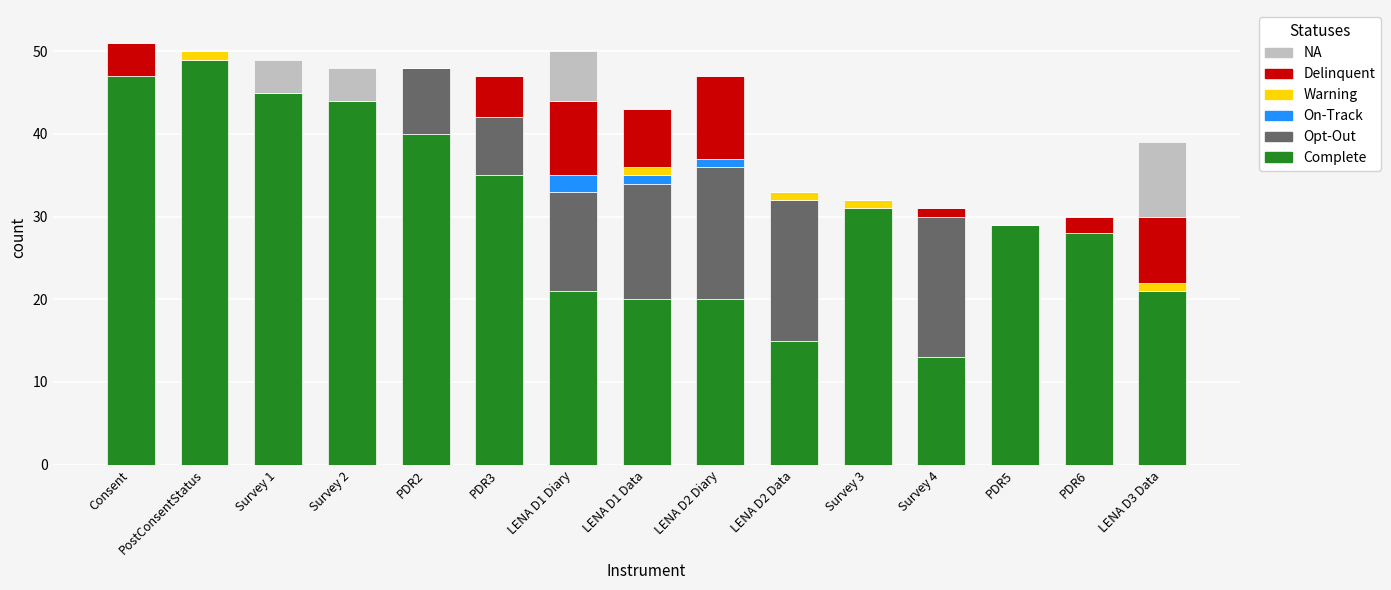

What is the average value of the Complete series?

31